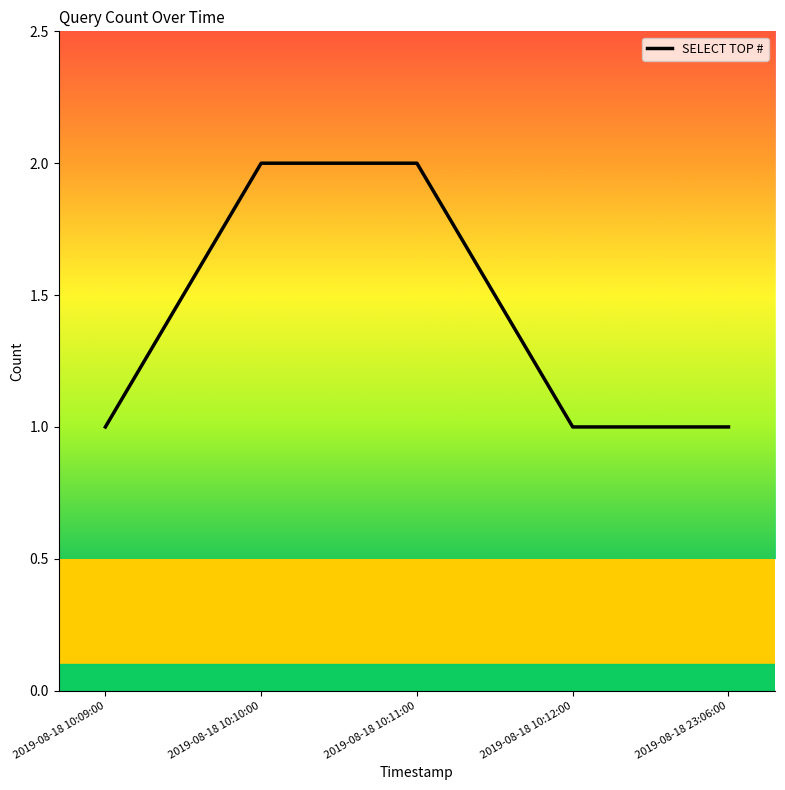

What is the maximum value shown in the chart?

2